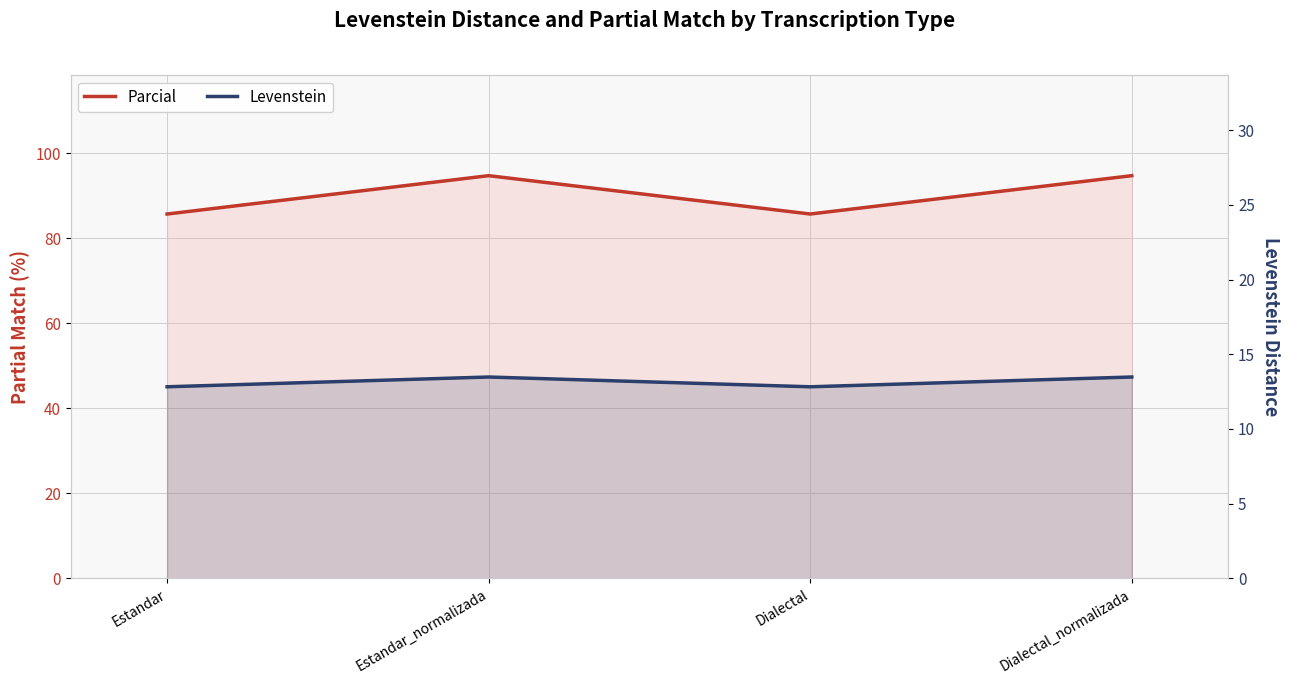

What is the label of the 3rd point from the left?

Dialectal